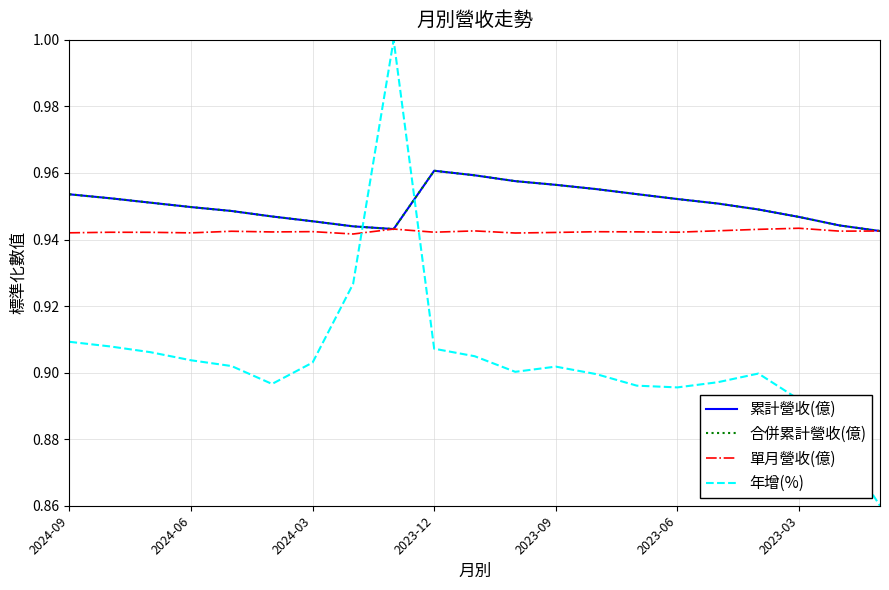

Does the chart have visible grid lines?

Yes